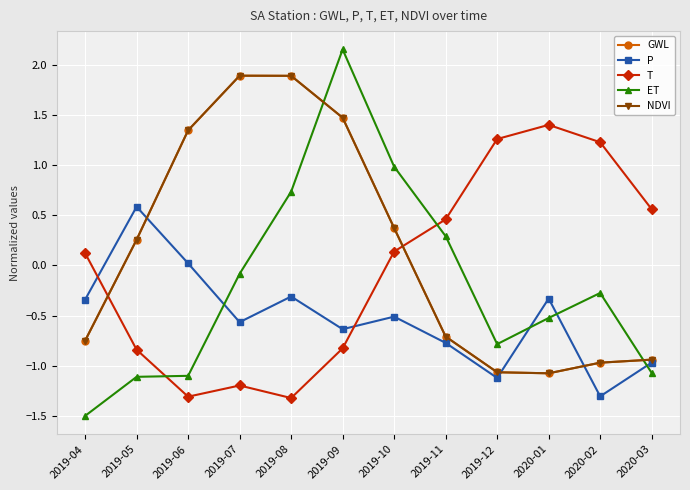

Reading left to right, transcribe all the data shown in this chart.

GWL: 2019-04=-0.8	2019-05=0.3	2019-06=1.3	2019-07=1.9	2019-08=1.9	2019-09=1.5	2019-10=0.4	2019-11=-0.7	2019-12=-1.1	2020-01=-1.1	2020-02=-1.0	2020-03=-0.9
P: 2019-04=-0.3	2019-05=0.6	2019-06=0.0	2019-07=-0.6	2019-08=-0.3	2019-09=-0.6	2019-10=-0.5	2019-11=-0.8	2019-12=-1.1	2020-01=-0.3	2020-02=-1.3	2020-03=-1.0
T: 2019-04=0.1	2019-05=-0.8	2019-06=-1.3	2019-07=-1.2	2019-08=-1.3	2019-09=-0.8	2019-10=0.1	2019-11=0.5	2019-12=1.3	2020-01=1.4	2020-02=1.2	2020-03=0.6
ET: 2019-04=-1.5	2019-05=-1.1	2019-06=-1.1	2019-07=-0.1	2019-08=0.7	2019-09=2.2	2019-10=1.0	2019-11=0.3	2019-12=-0.8	2020-01=-0.5	2020-02=-0.3	2020-03=-1.1
NDVI: 2019-04=-0.8	2019-05=0.3	2019-06=1.3	2019-07=1.9	2019-08=1.9	2019-09=1.5	2019-10=0.4	2019-11=-0.7	2019-12=-1.1	2020-01=-1.1	2020-02=-1.0	2020-03=-0.9